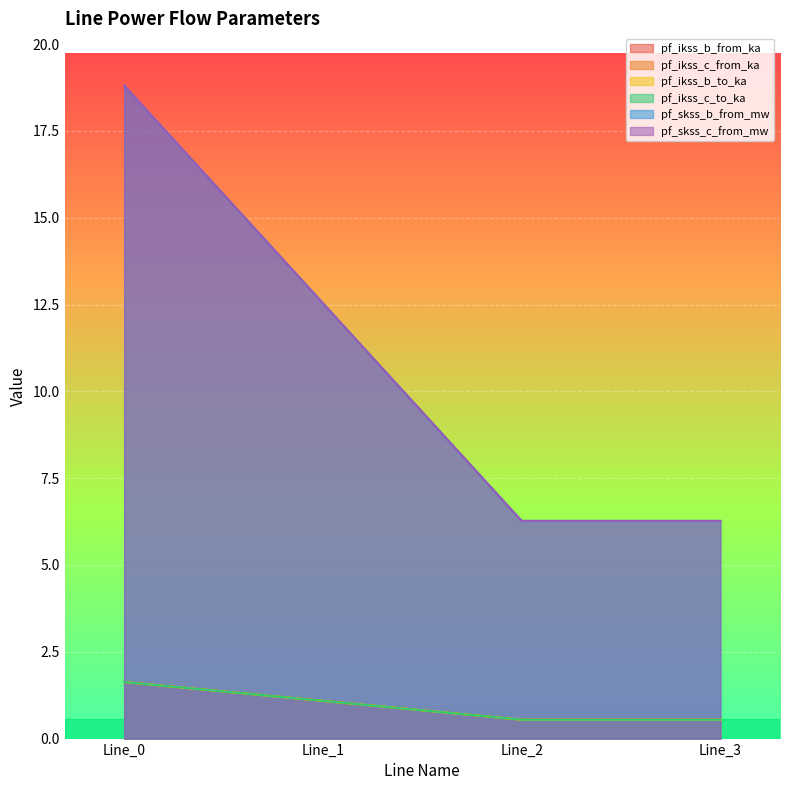

Where is the first local minimum for pf_skss_c_from_mw?

Line_2